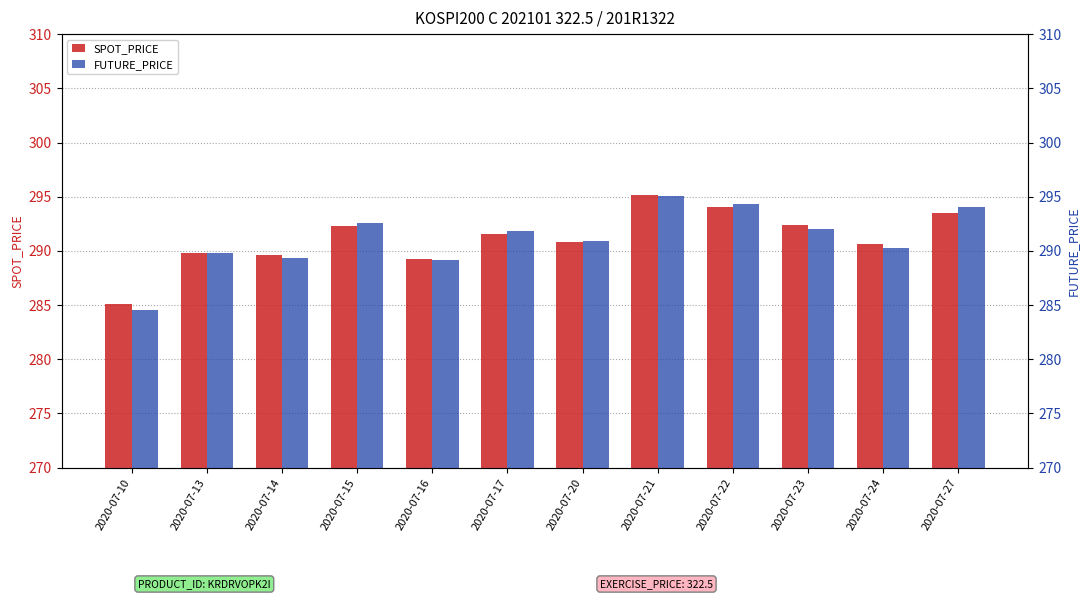

List the series in order of their peak value, highest first.

SPOT_PRICE, FUTURE_PRICE